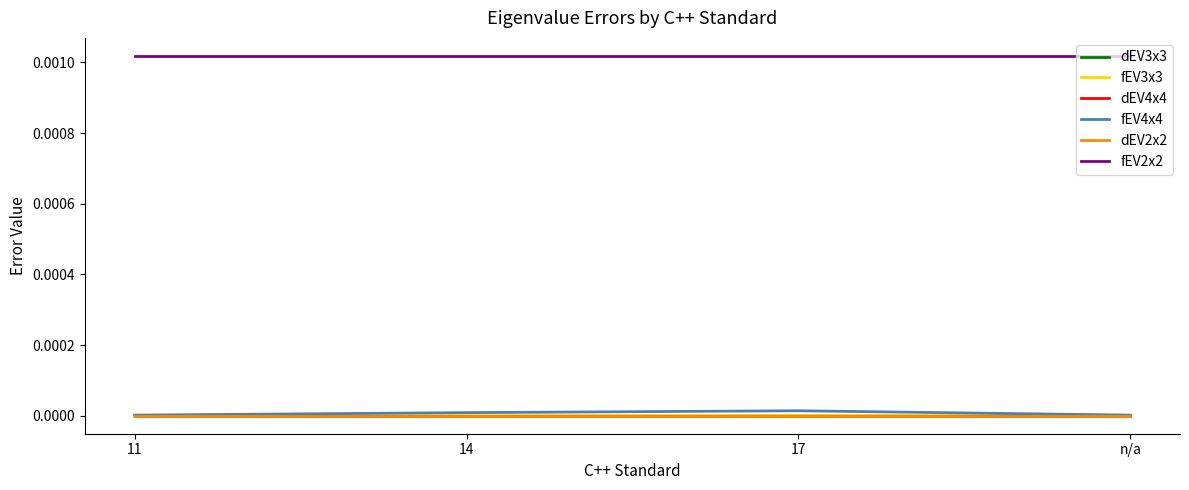

Does the chart display data point markers on the line(s)?

No